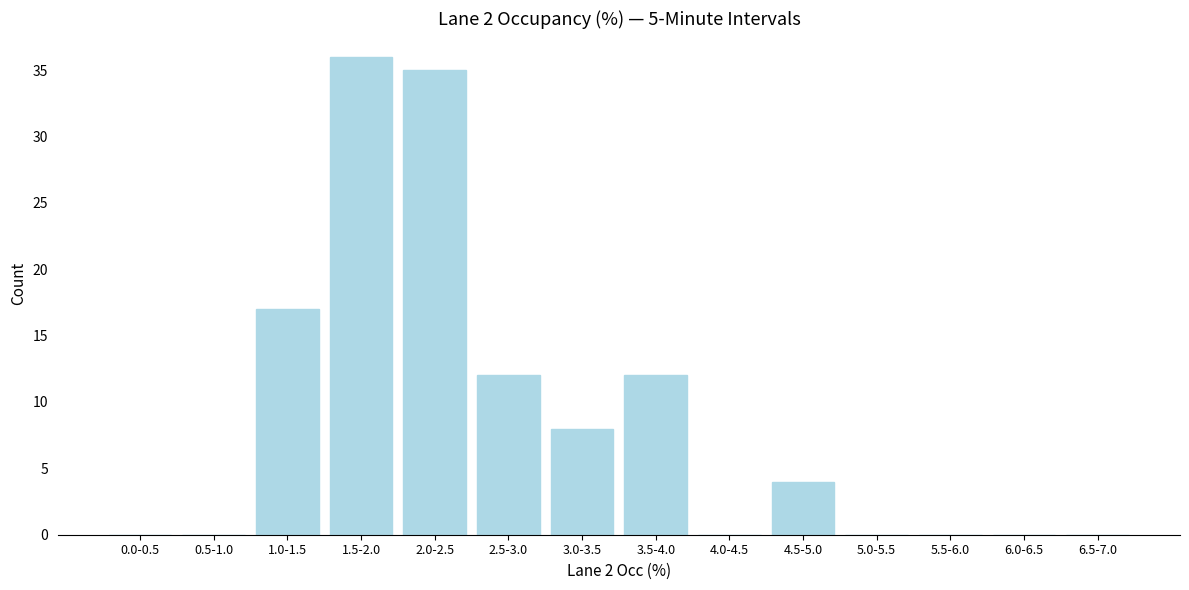

Reading right to left, extract all data points from this chart.

6.5-7.0=0	6.0-6.5=0	5.5-6.0=0	5.0-5.5=0	4.5-5.0=4	4.0-4.5=0	3.5-4.0=12	3.0-3.5=8	2.5-3.0=12	2.0-2.5=35	1.5-2.0=36	1.0-1.5=17	0.5-1.0=0	0.0-0.5=0